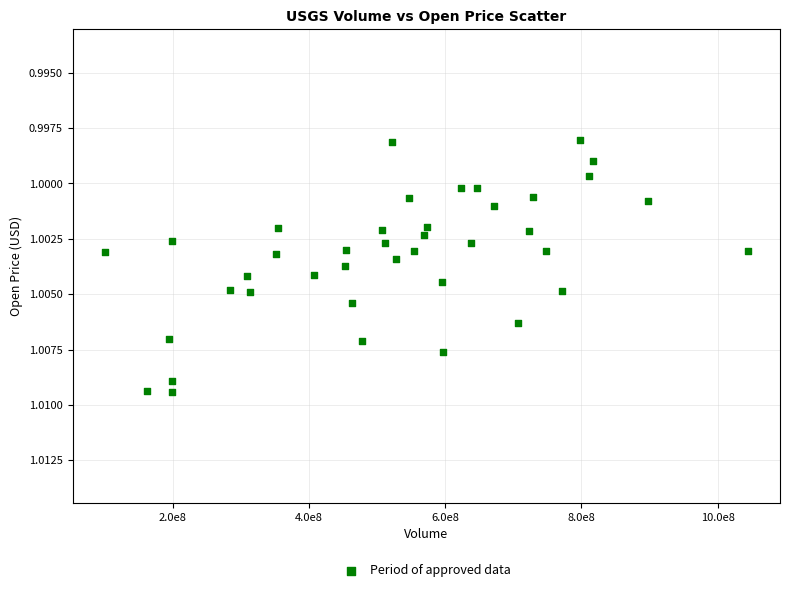

What is the range of X values (max minus min)?

944458897.0